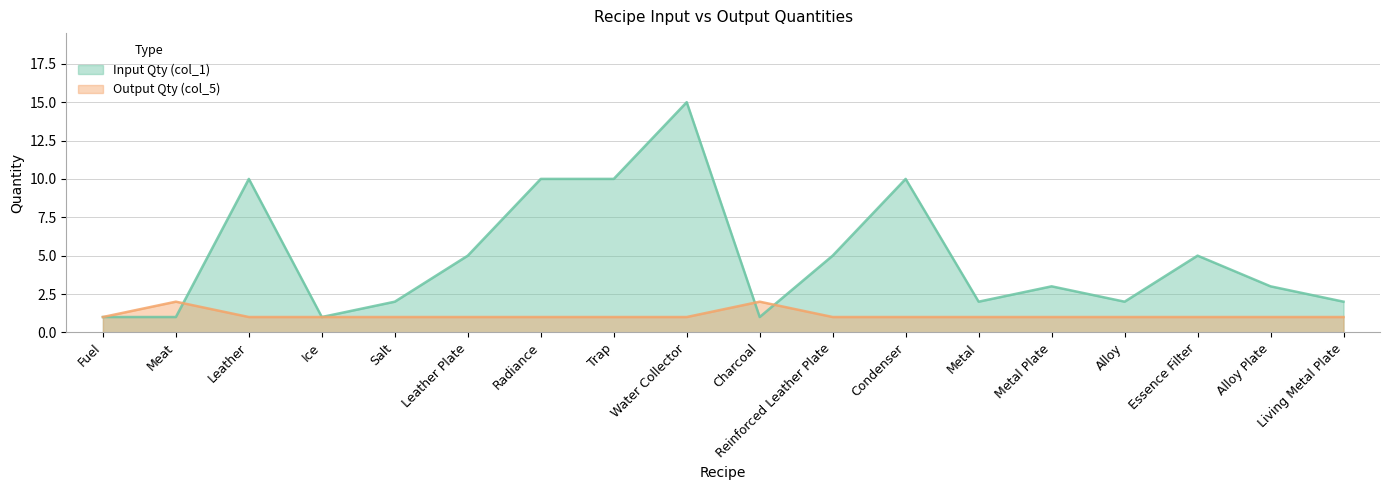

Reading right to left, transcribe all the data shown in this chart.

Input Qty (col_1): Living Metal Plate=2	Alloy Plate=3	Essence Filter=5	Alloy=2	Metal Plate=3	Metal=2	Condenser=10	Reinforced Leather Plate=5	Charcoal=1	Water Collector=15	Trap=10	Radiance=10	Leather Plate=5	Salt=2	Ice=1	Leather=10	Meat=1	Fuel=1
Output Qty (col_5): Living Metal Plate=1	Alloy Plate=1	Essence Filter=1	Alloy=1	Metal Plate=1	Metal=1	Condenser=1	Reinforced Leather Plate=1	Charcoal=2	Water Collector=1	Trap=1	Radiance=1	Leather Plate=1	Salt=1	Ice=1	Leather=1	Meat=2	Fuel=1